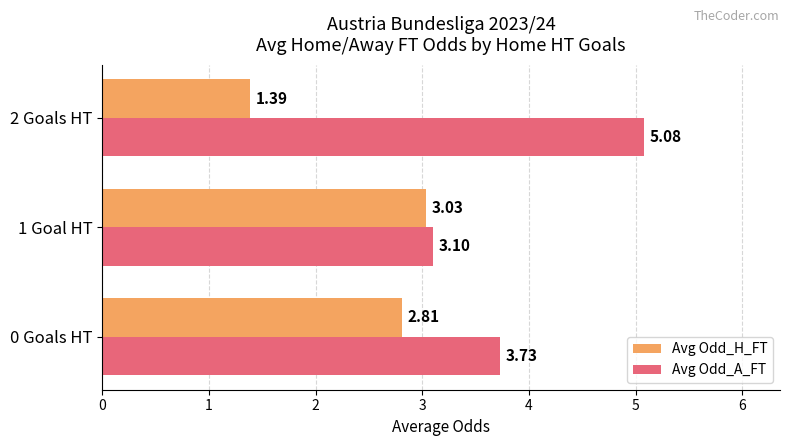

List the labels in order of Avg Odd_A_FT value, smallest first.

1 Goal HT, 0 Goals HT, 2 Goals HT